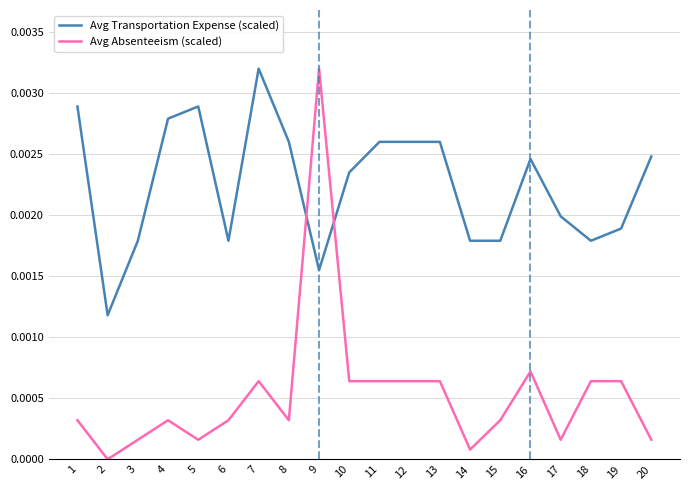

At 8, list the series in order from smallest to largest.

Avg Absenteeism (scaled), Avg Transportation Expense (scaled)